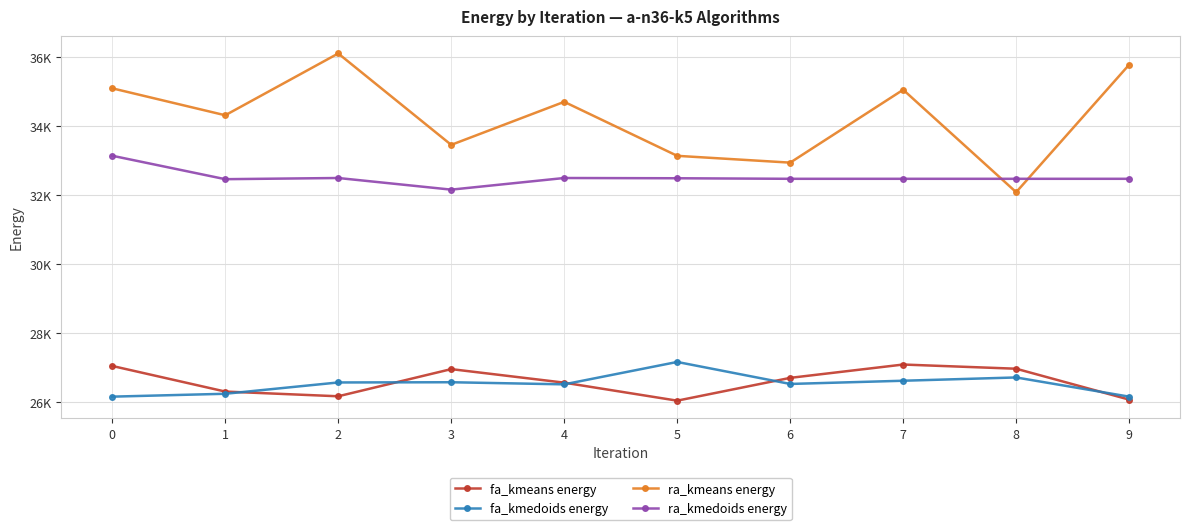

What are all the series names shown in the legend?

fa_kmeans energy, fa_kmedoids energy, ra_kmeans energy, ra_kmedoids energy